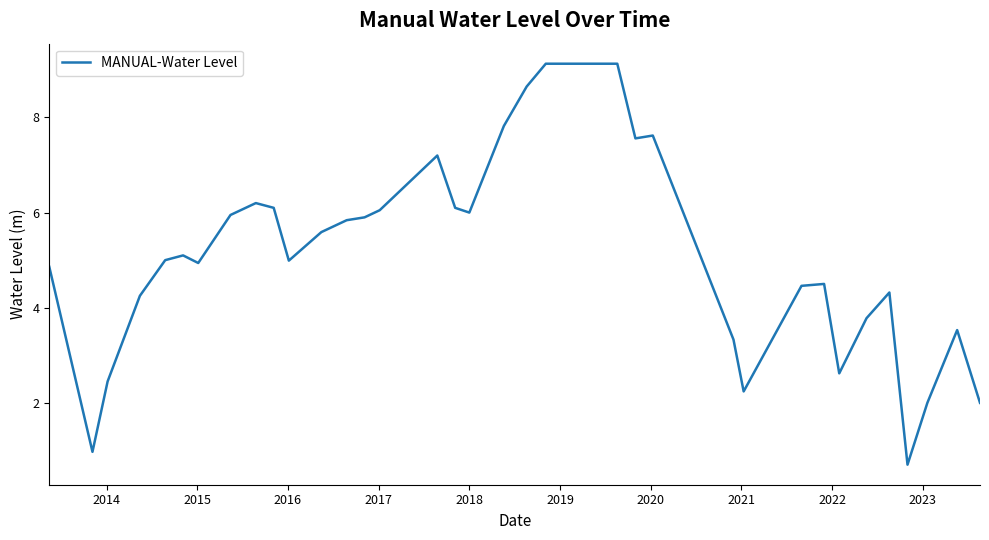

What is the greatest value displayed?

9.1